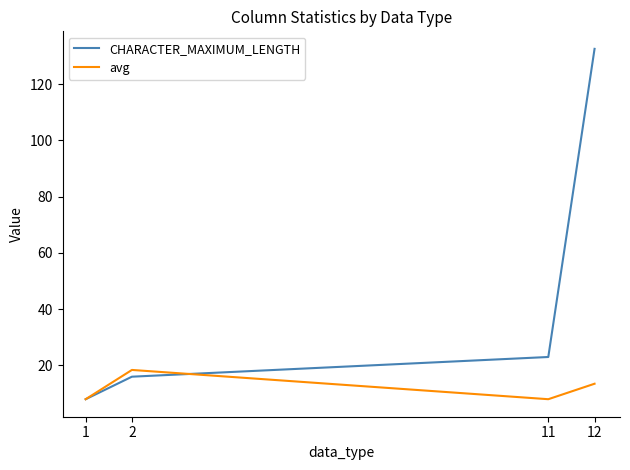

Which series has the largest total across all categories?

CHARACTER_MAXIMUM_LENGTH